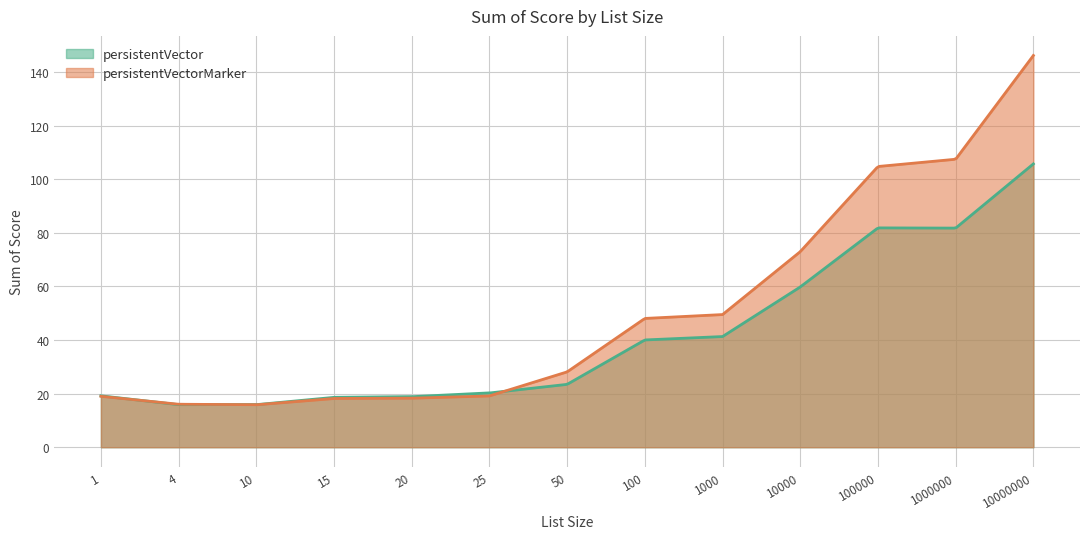

Which has a higher value, 1 or 15?

1